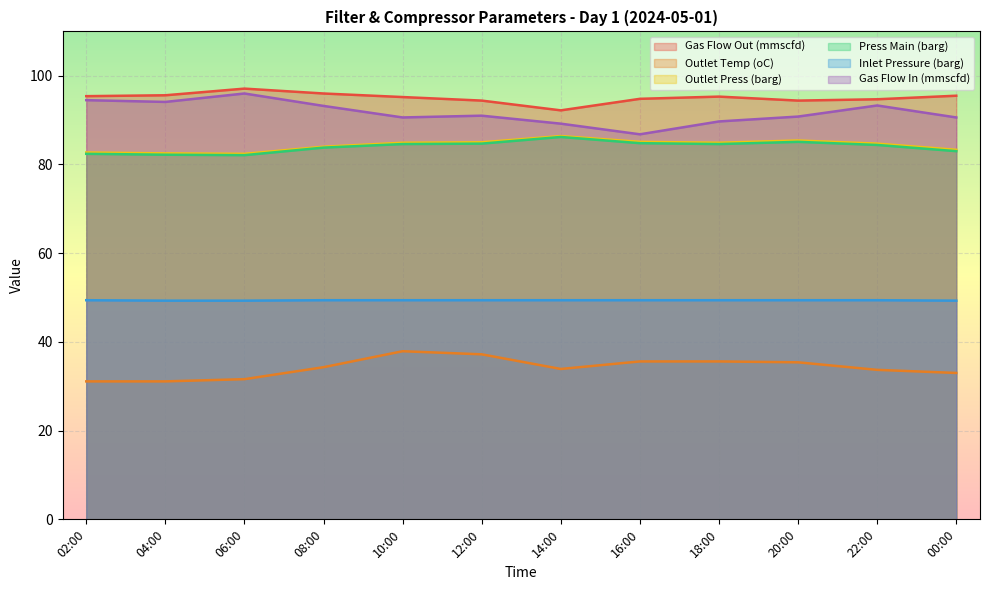

Between 02:00 and 14:00, which is larger?

02:00